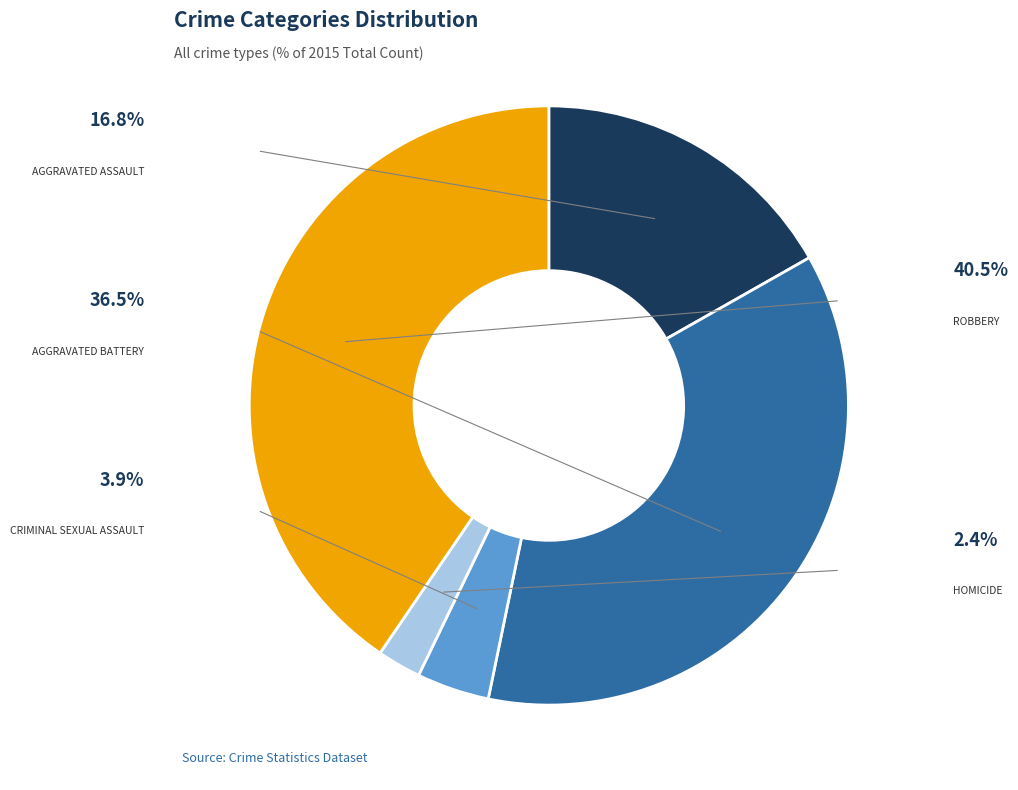

Is there a majority slice in this chart?

No